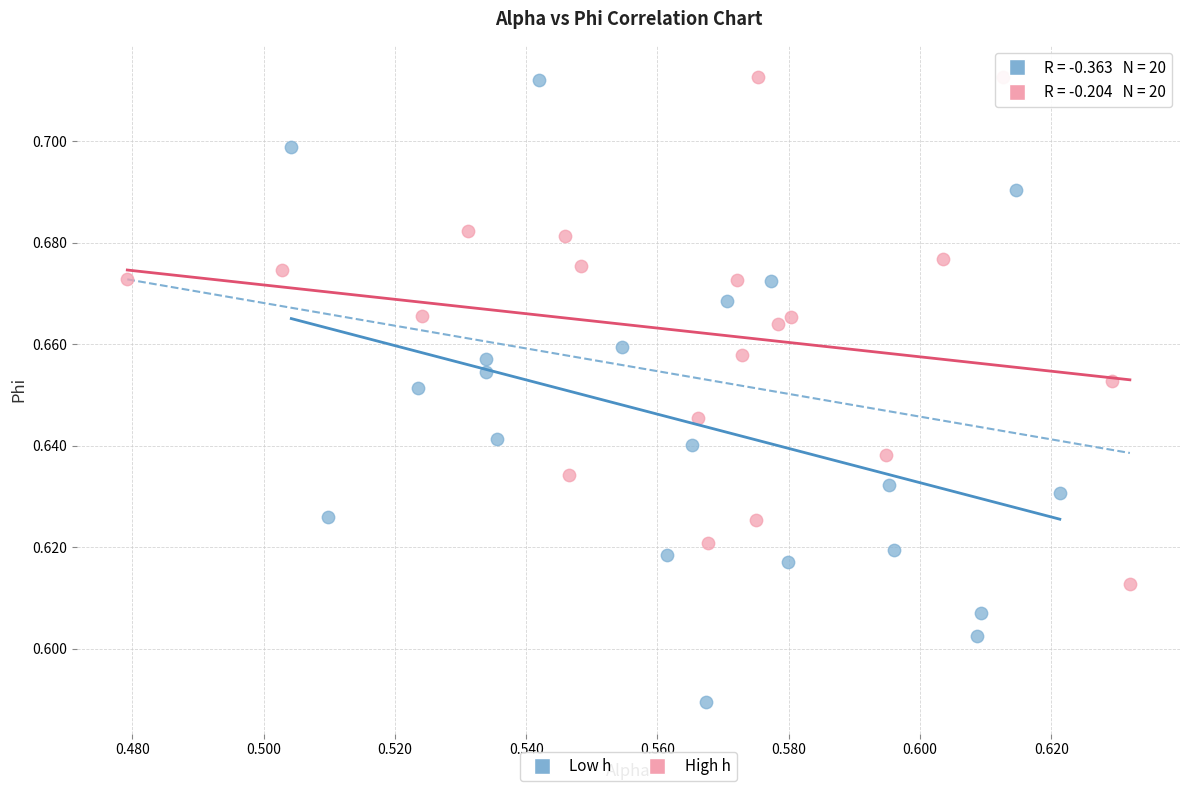

Which series has the largest Y range (max minus min)?

Low h